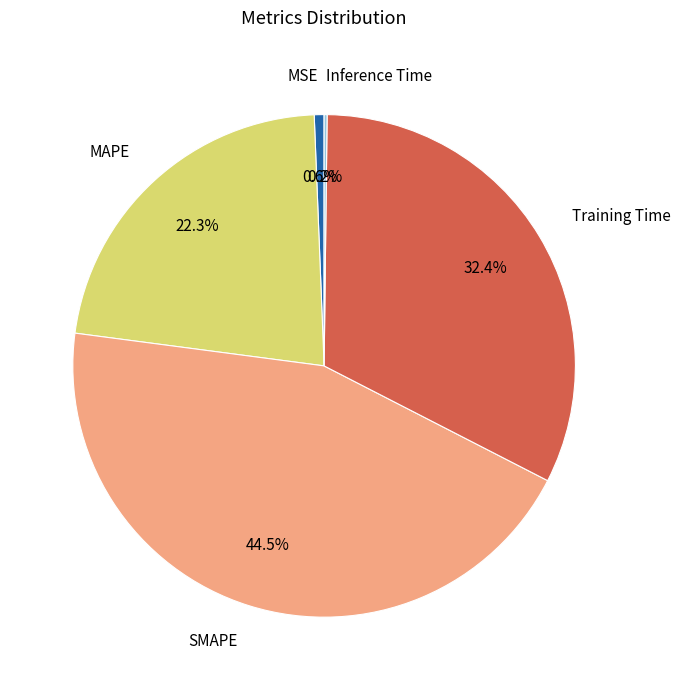

Is there a majority slice in this chart?

No